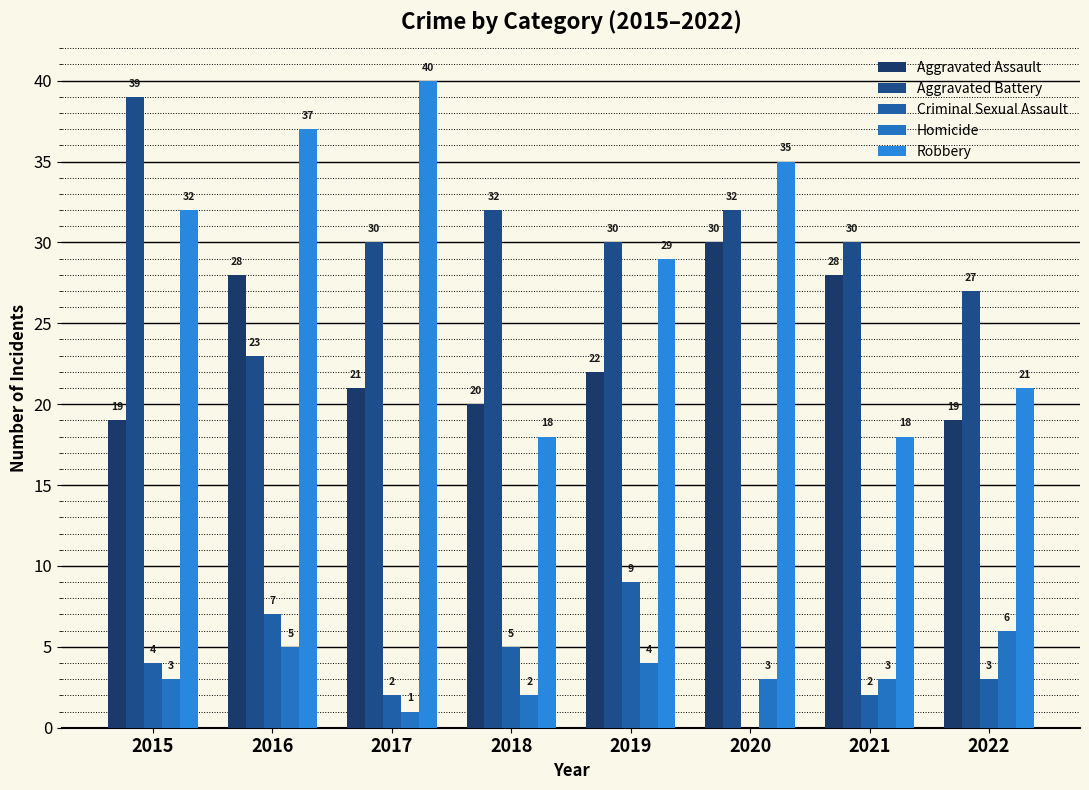

True or false: Aggravated Assault has a value of 30 at 2020.

True